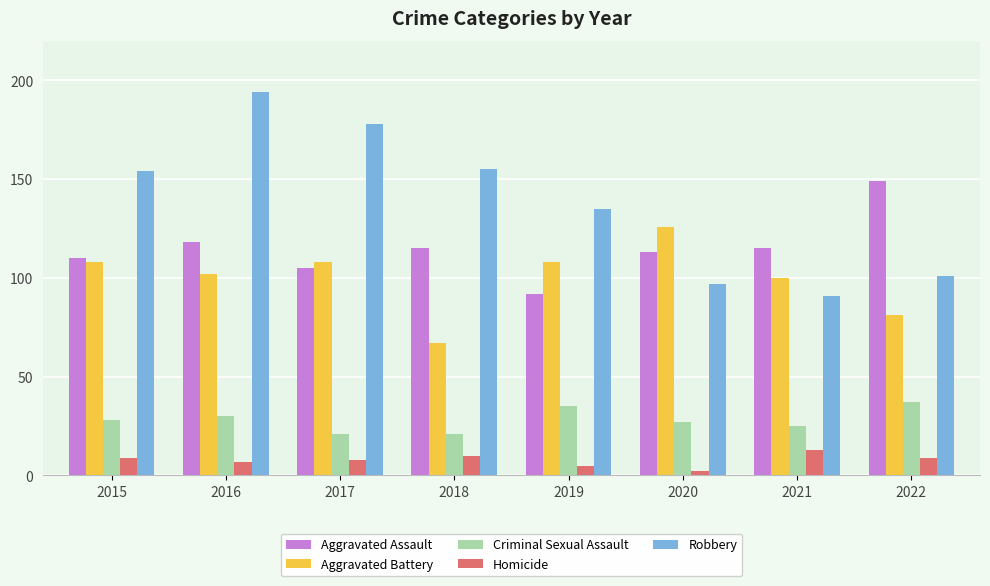

What is the sum of all Aggravated Battery values?

800